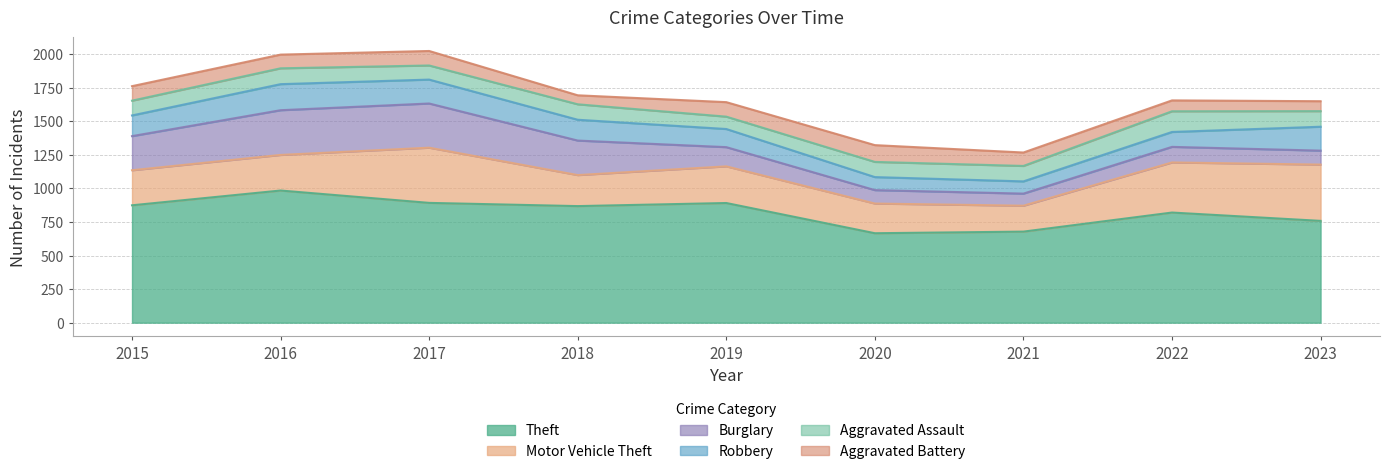

What is the greatest value displayed?

984